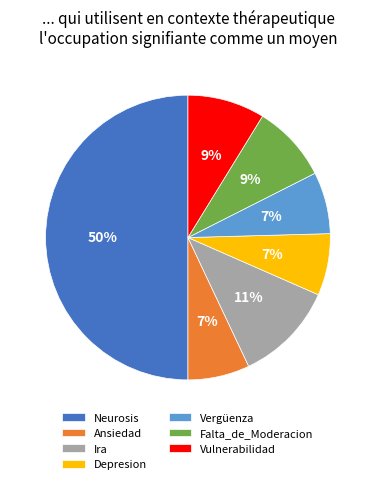

Between Neurosis and Vergüenza, which is larger?

Neurosis